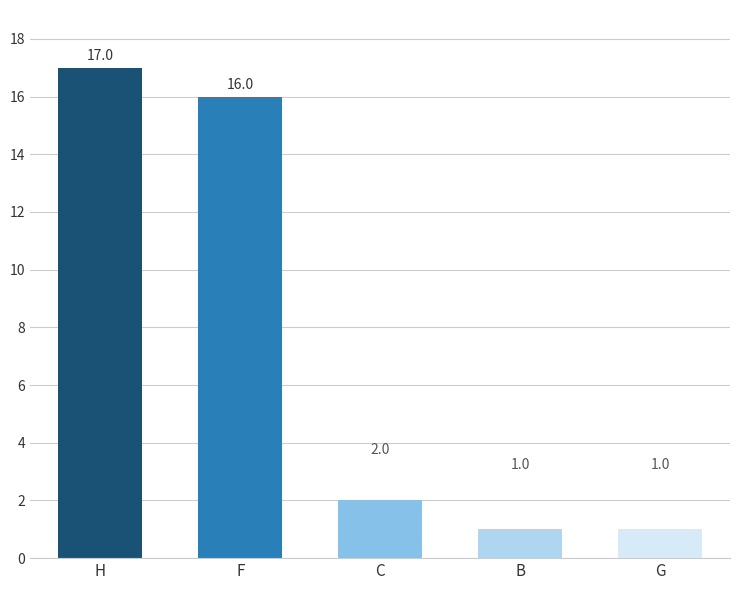

What is the sum of all values?

37